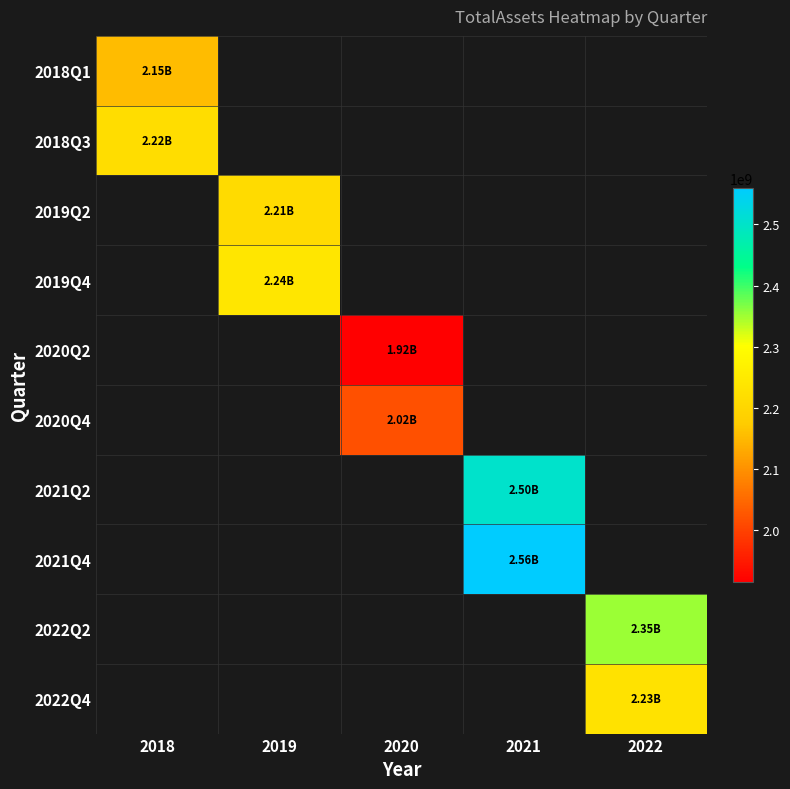

Is the value of 2022Q2 at 2018 greater than the value of 2021Q2 at 2021?

No